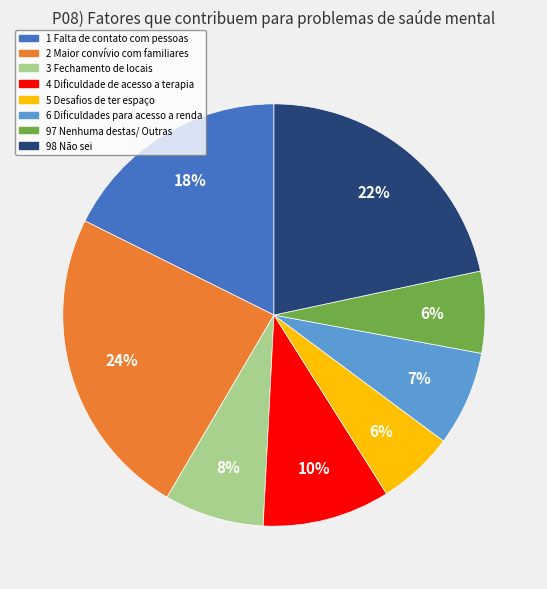

To the nearest percent, what is the combined percentage of 5 Desafios de ter espaço and 6 Dificuldades para acesso a renda?

13%